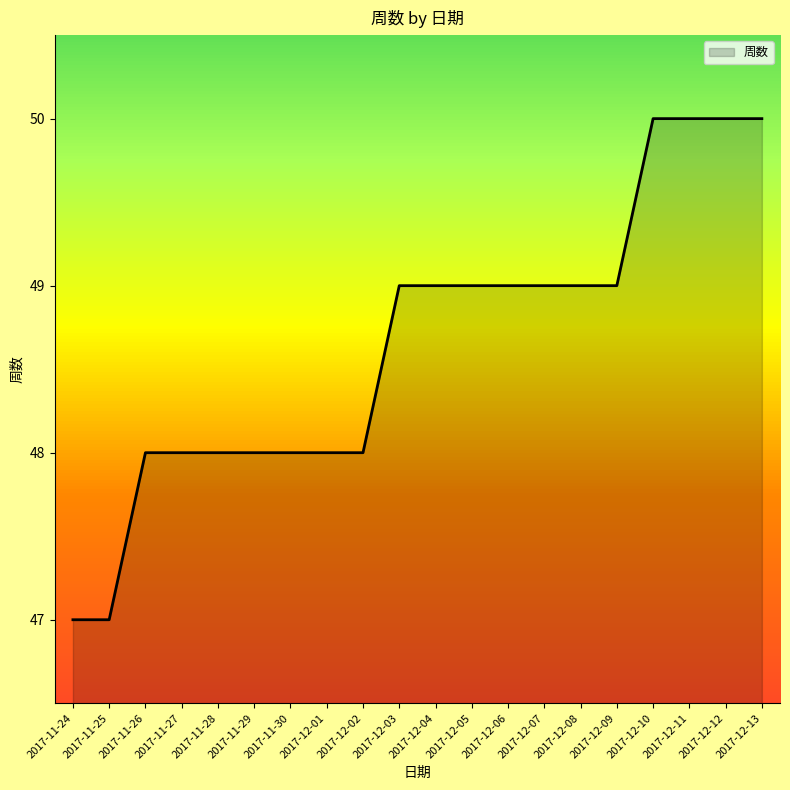

Does the chart have visible grid lines?

No